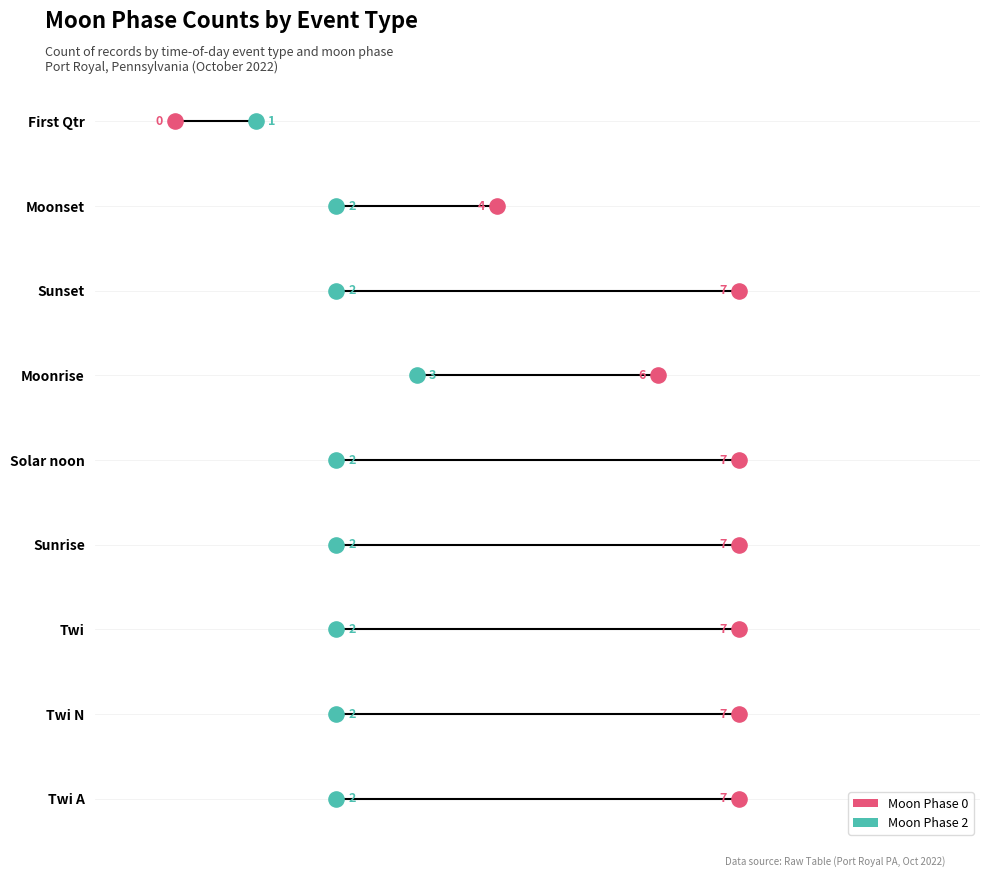

Which series contains the highest Y value?

Moon Phase 0